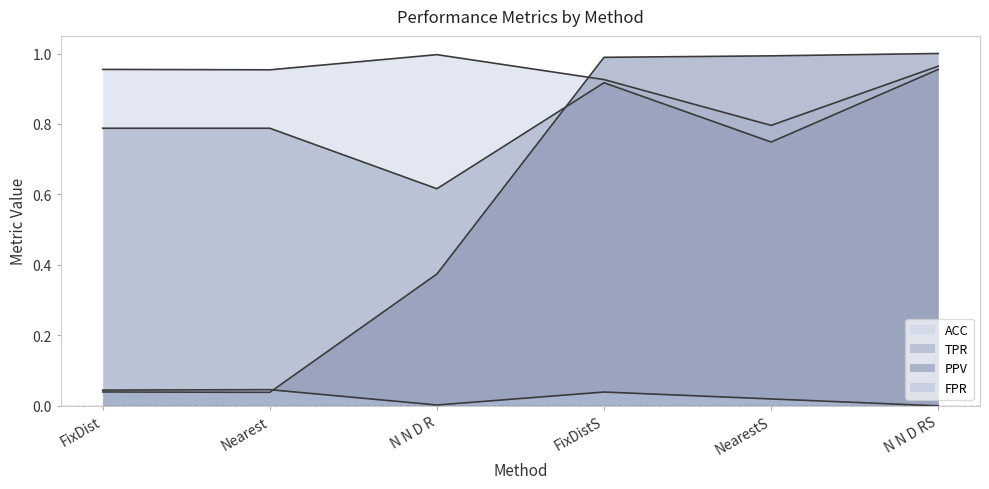

How many distinct data groups are displayed?

4